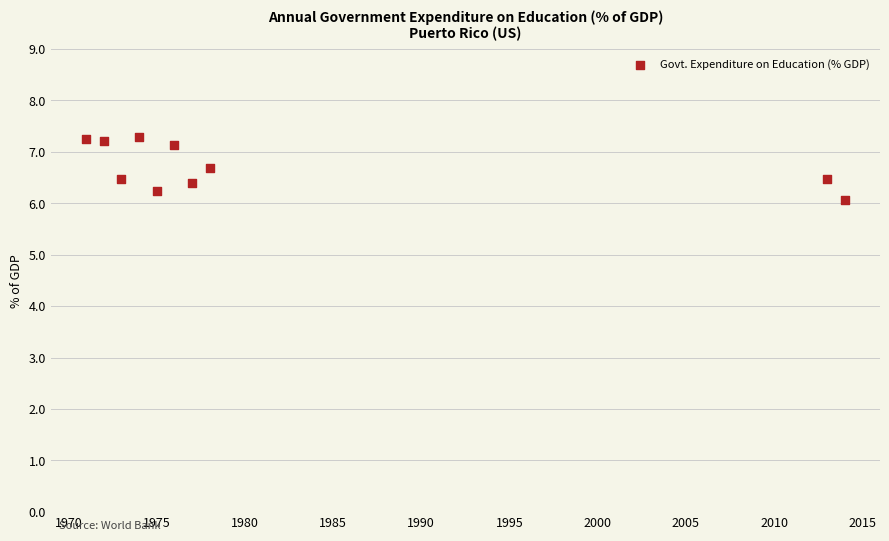

What is the range of Y values (max minus min)?

1.2